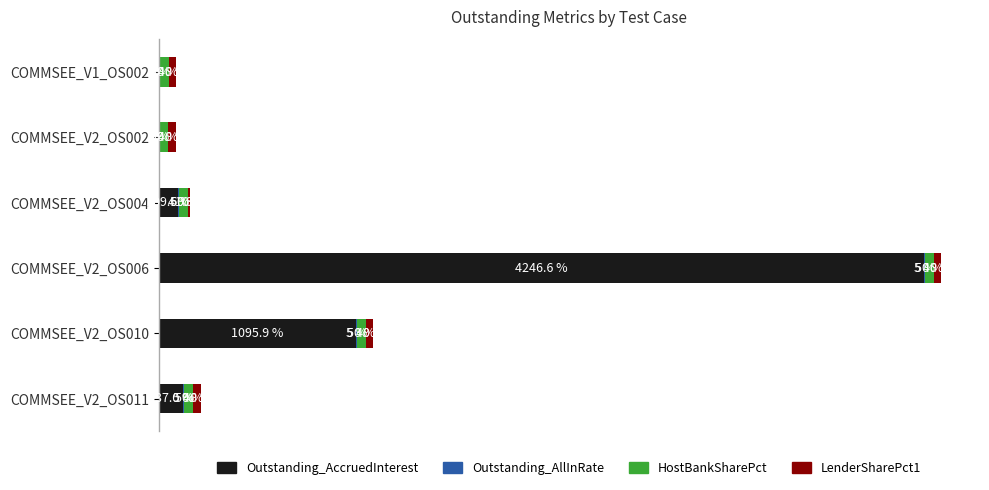

At which category is the sum across all series the highest?

COMMSEE_V2_OS006